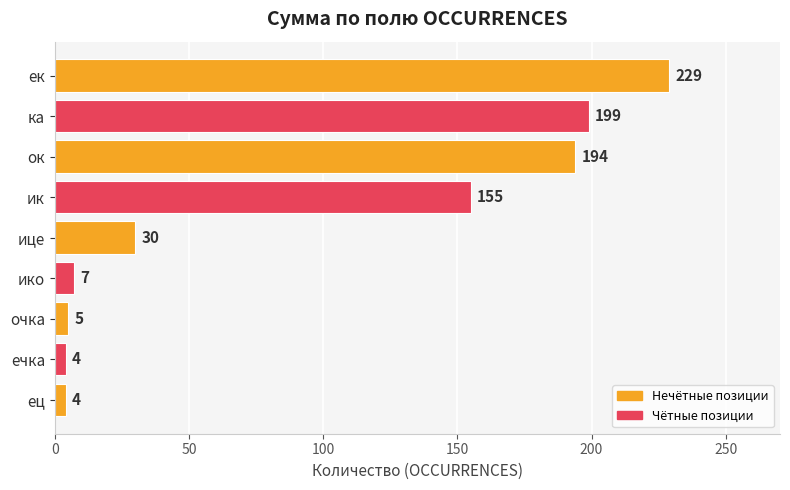

Reading bottom to top, extract all data points from this chart.

4	4	5	7	30	155	194	199	229